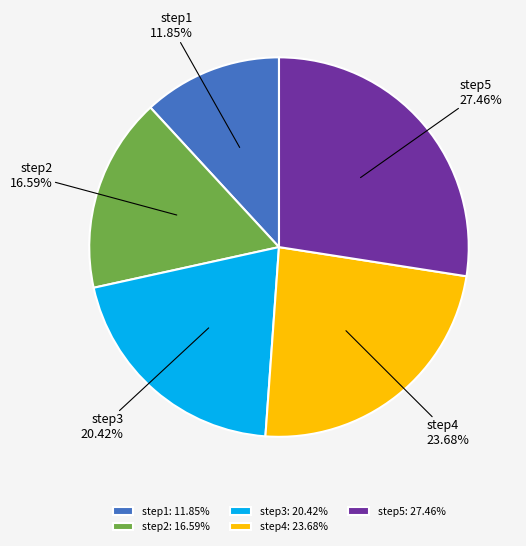

Does any single category account for the majority?

No